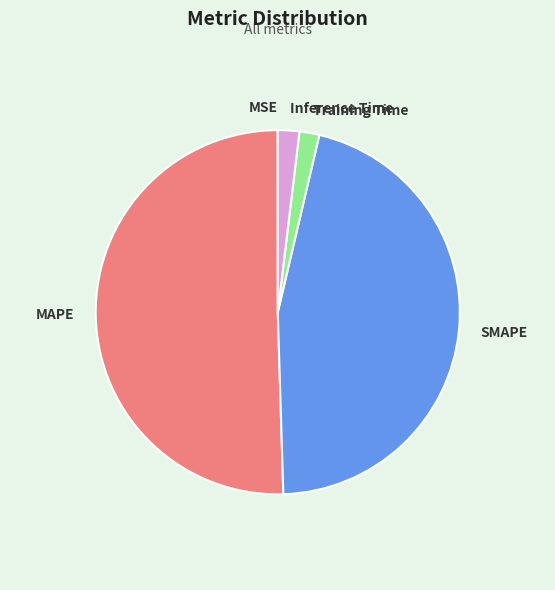

Which category has the biggest portion of the pie?

MAPE